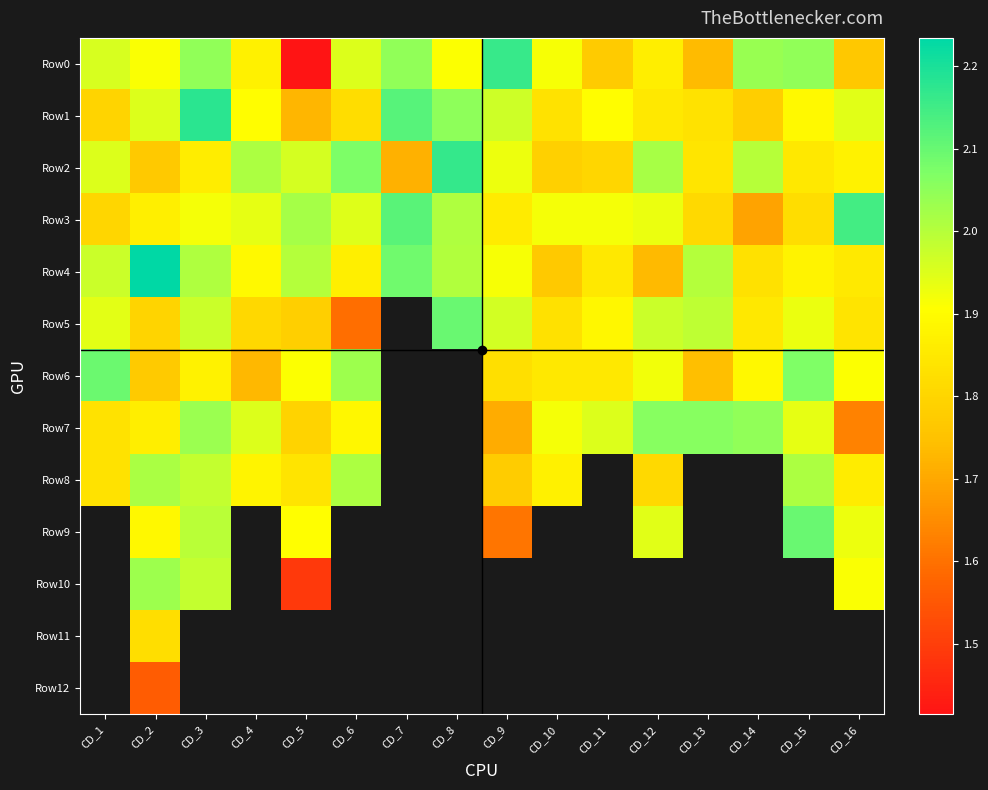

How many series are shown in this chart?

13